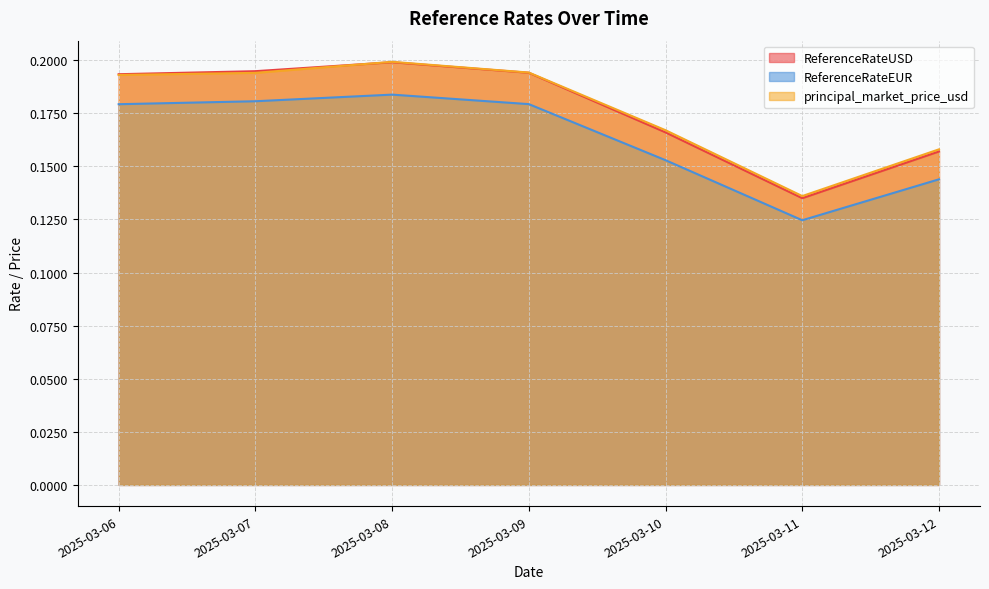

Reading right to left, list all the values displayed in this chart.

ReferenceRateUSD: 2025-03-12=0.2	2025-03-11=0.1	2025-03-10=0.2	2025-03-09=0.2	2025-03-08=0.2	2025-03-07=0.2	2025-03-06=0.2
ReferenceRateEUR: 2025-03-12=0.1	2025-03-11=0.1	2025-03-10=0.2	2025-03-09=0.2	2025-03-08=0.2	2025-03-07=0.2	2025-03-06=0.2
principal_market_price_usd: 2025-03-12=0.2	2025-03-11=0.1	2025-03-10=0.2	2025-03-09=0.2	2025-03-08=0.2	2025-03-07=0.2	2025-03-06=0.2